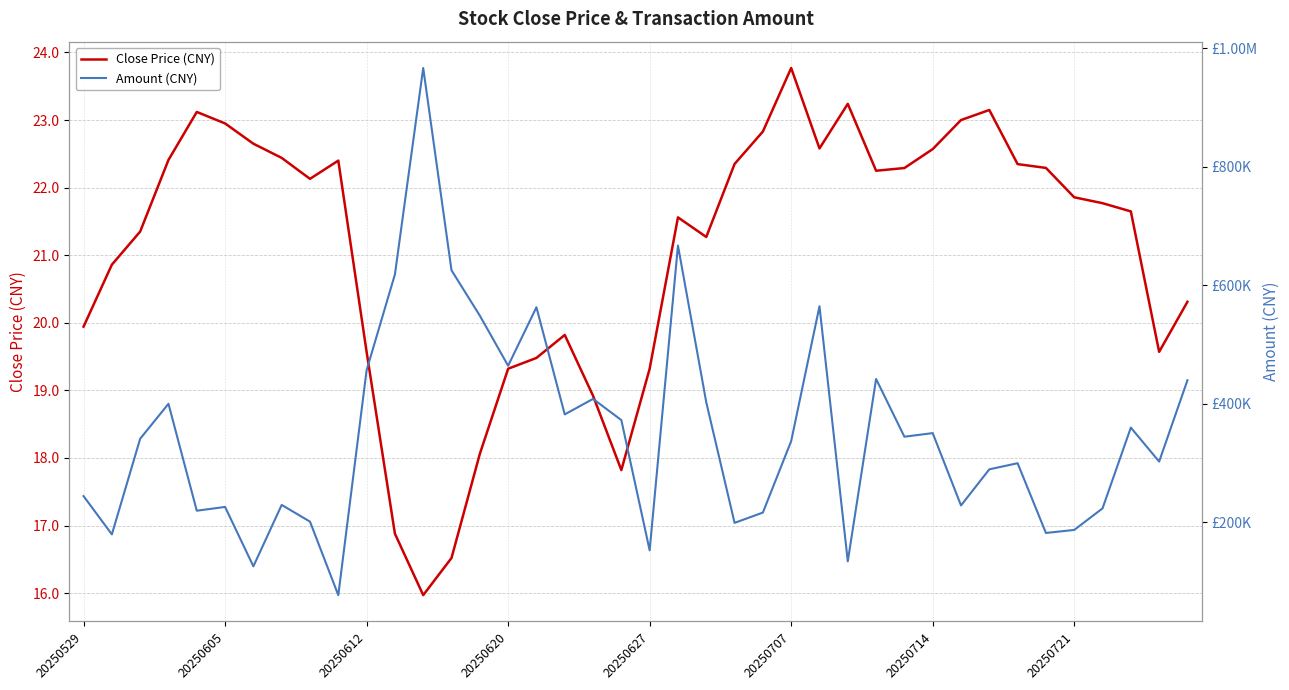

The Close Price (CNY) series shows 15.1 at 20250707. True or false?

False